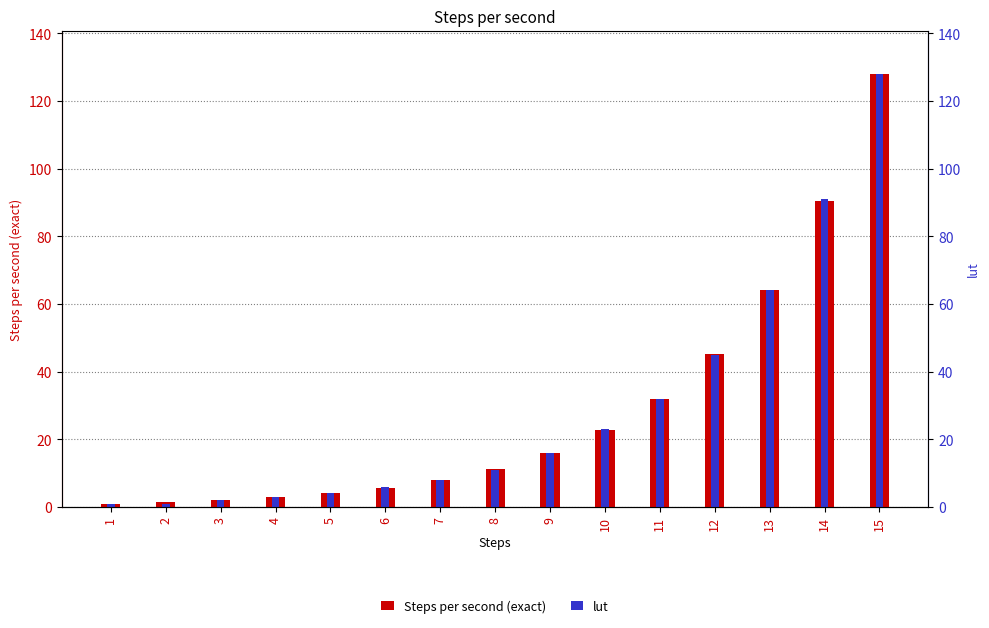

Is it true that lut equals 3.0 at 4?

True